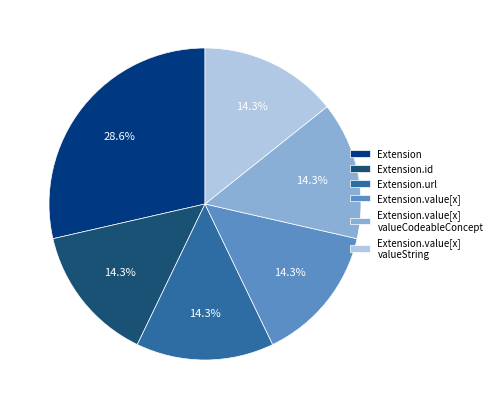

The Extension.id slice represents 1% of the pie. True or false?

False